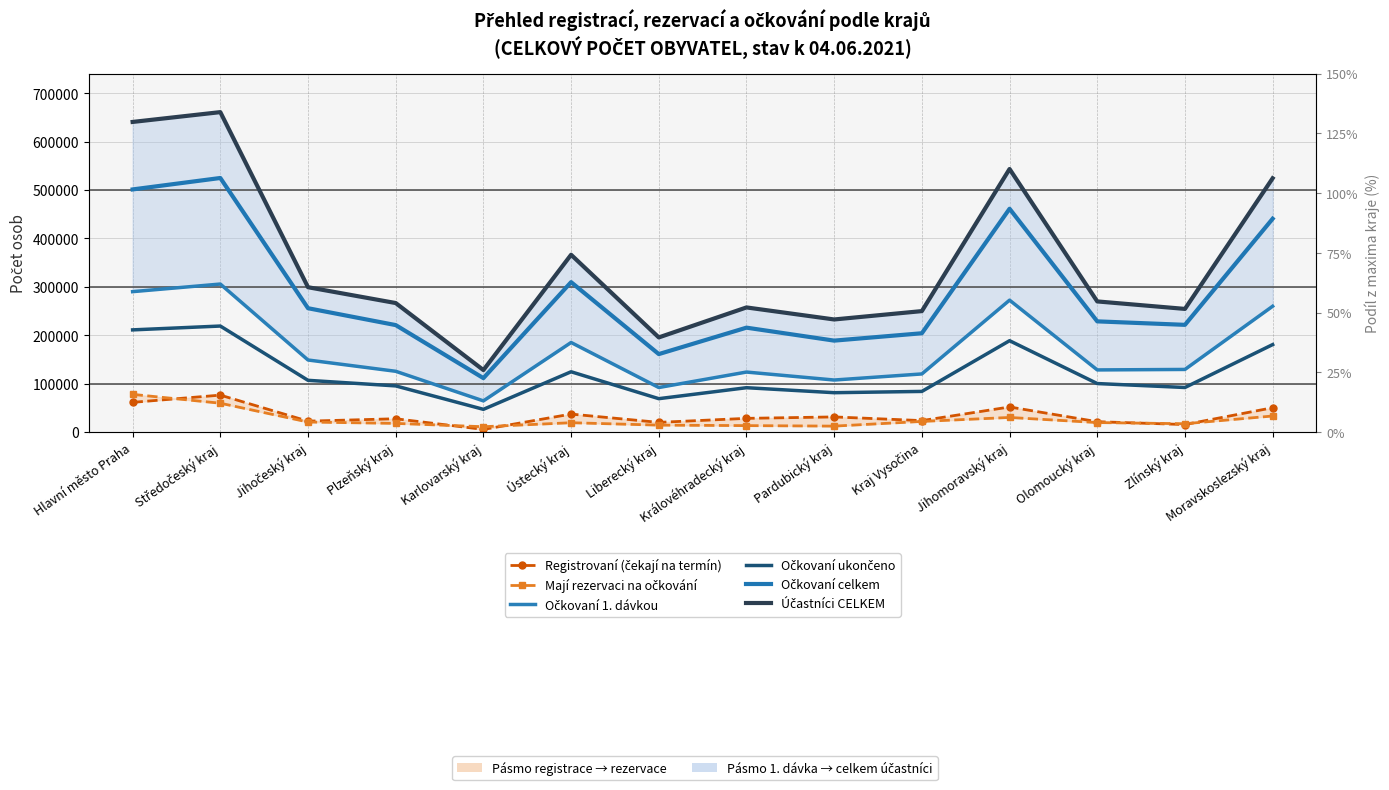

Reading left to right, transcribe all the data shown in this chart.

Registrovaní (čekají na termín): 61456	76403	22600	27583	5551	37231	20085	28390	31367	23744	51911	21493	15616	50343
Mají rezervaci na očkování: 77973	59668	20785	17975	11108	19368	14371	13391	12345	22024	30235	19708	17299	33249
Očkovaní 1. dávkou: 290157	305870	148963	125640	64485	185125	92094	124049	107576	120153	272584	128461	129440	260011
Očkovaní ukončeno: 211185	219106	106963	95442	47023	124653	69054	91718	81409	84051	188830	100302	92148	180784
Očkovaní celkem: 501342	524976	255926	221082	111508	309778	161148	215767	188985	204204	461414	228763	221588	440795
Účastníci CELKEM: 640771	661047	299311	266640	128167	366377	195604	257548	232697	249972	543560	269964	254503	524387